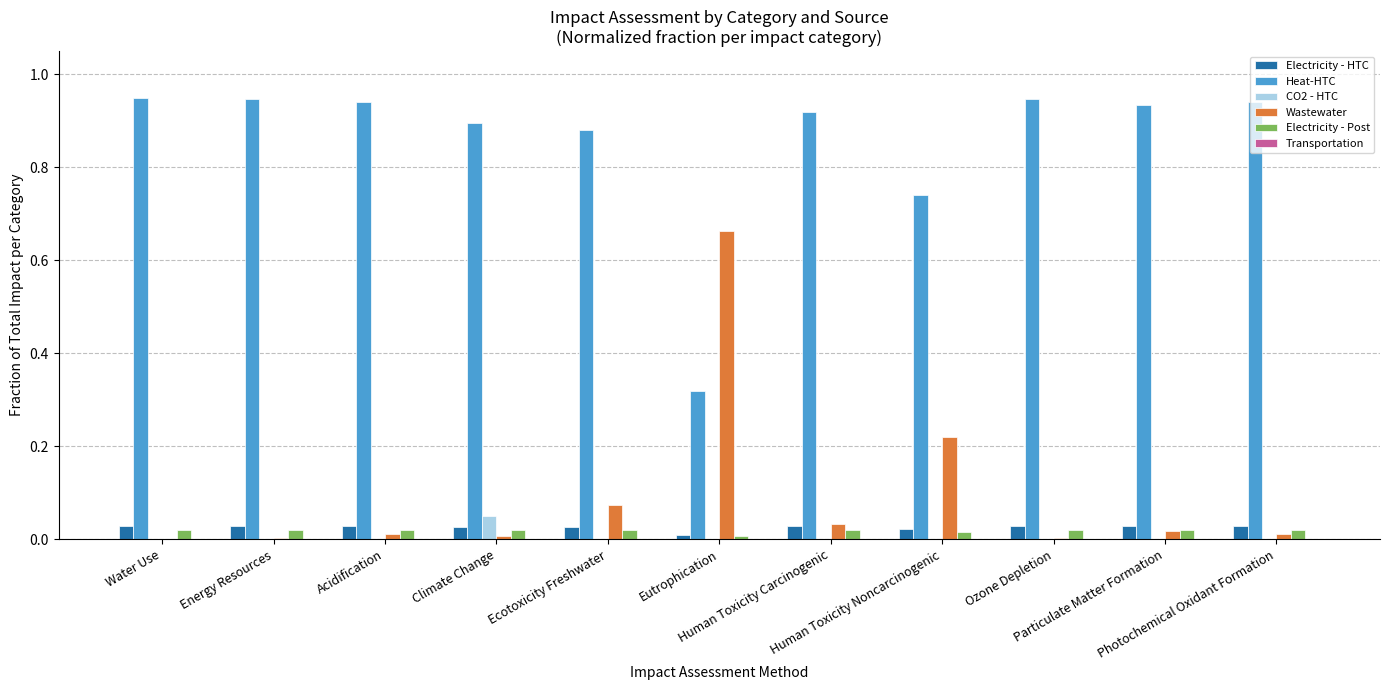

Which series has the largest total across all categories?

Heat-HTC